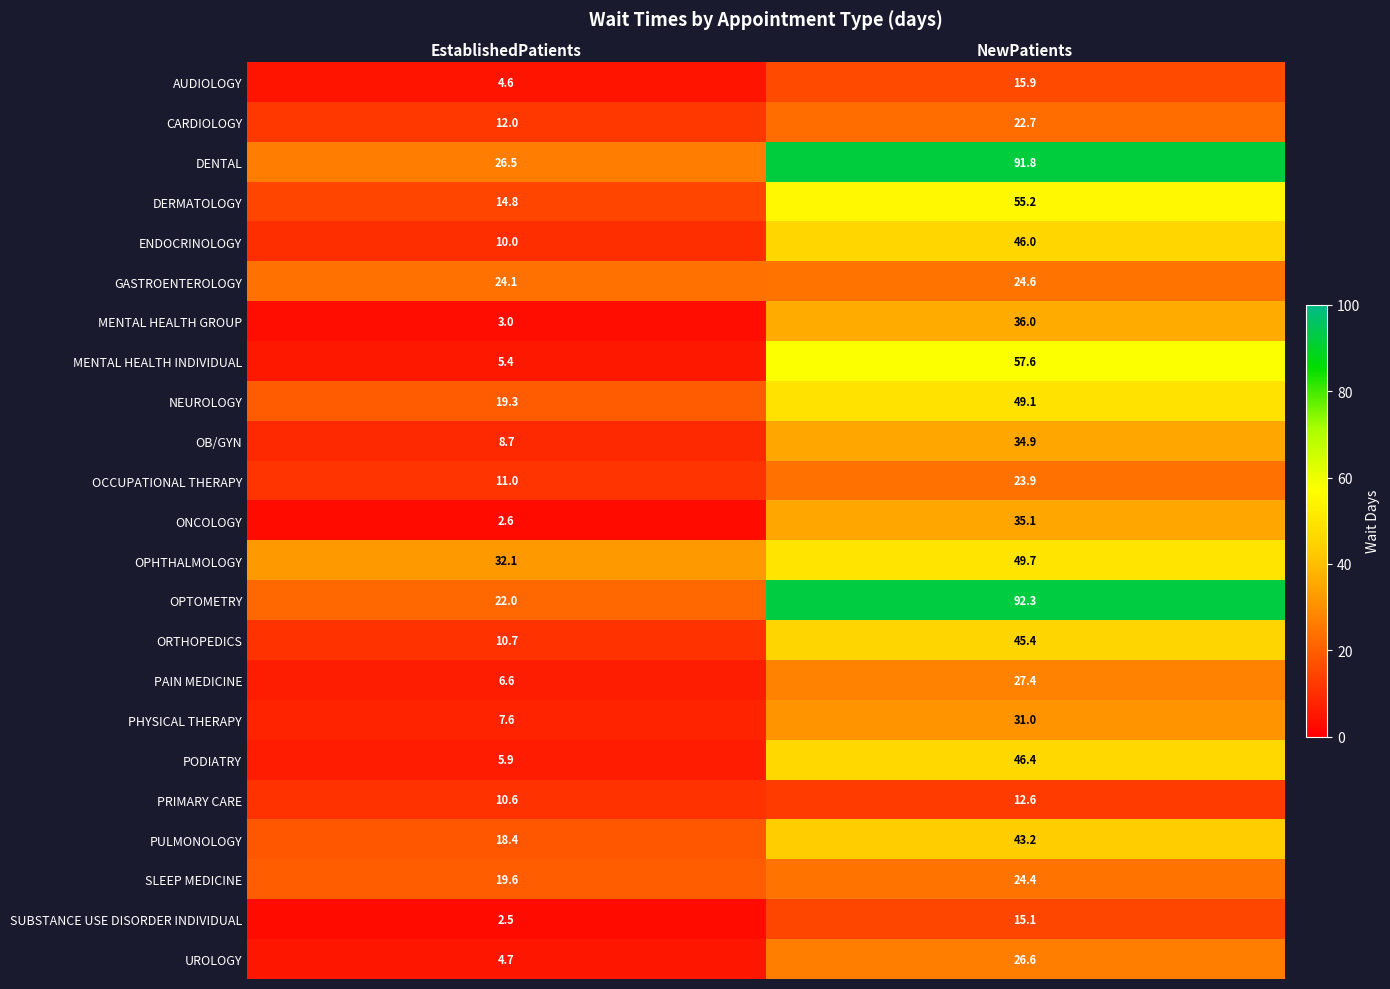

What is the difference between the DERMATOLOGY values at EstablishedPatients and NewPatients?

40.4